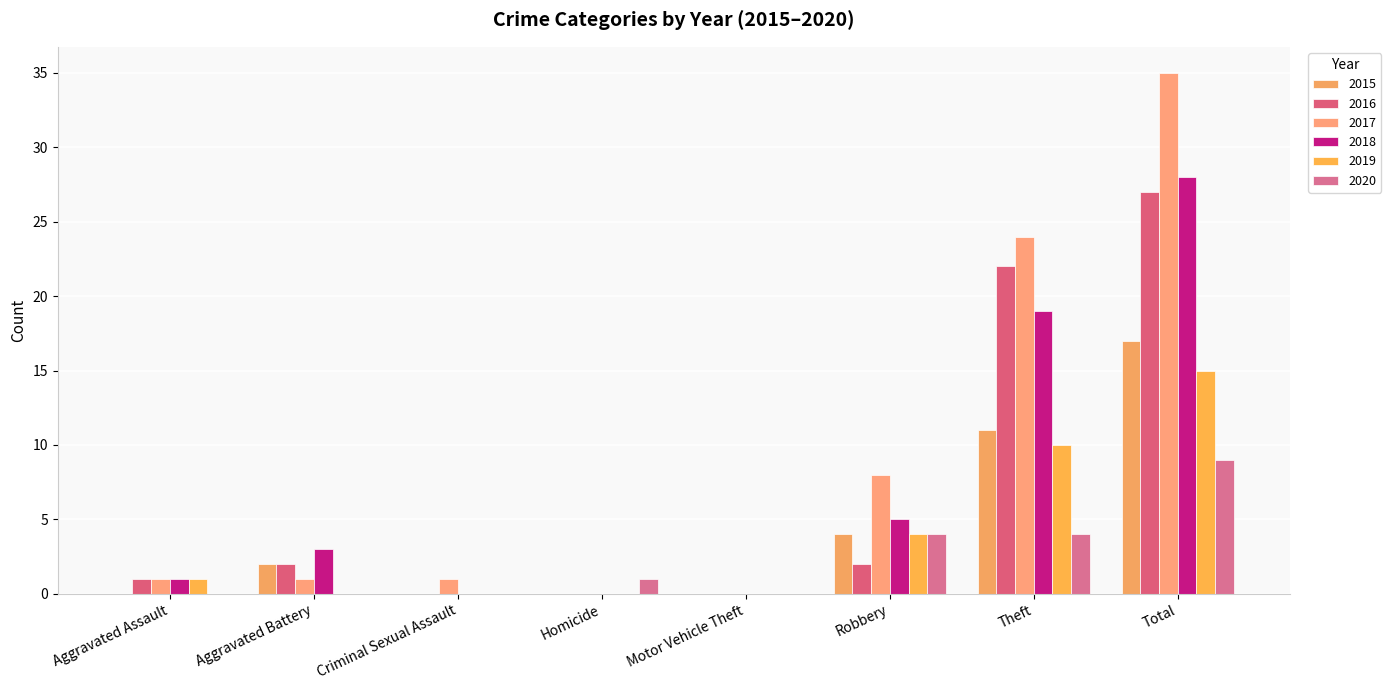

How many distinct data groups are displayed?

6